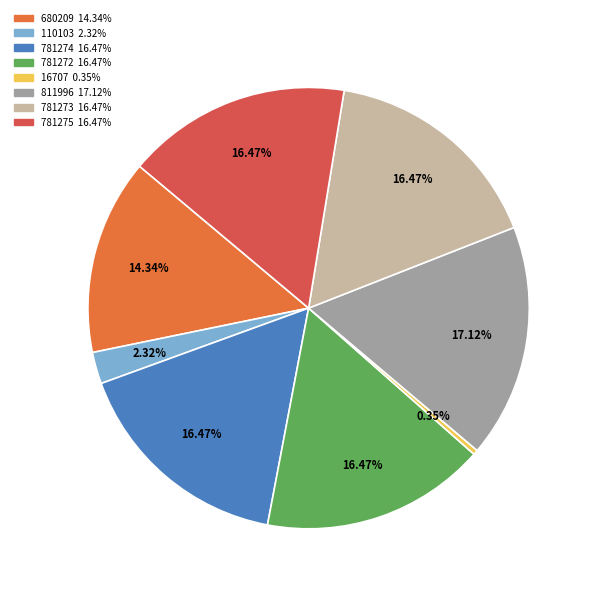

To the nearest percent, what is the difference between the largest and smallest slice percentages?

17%